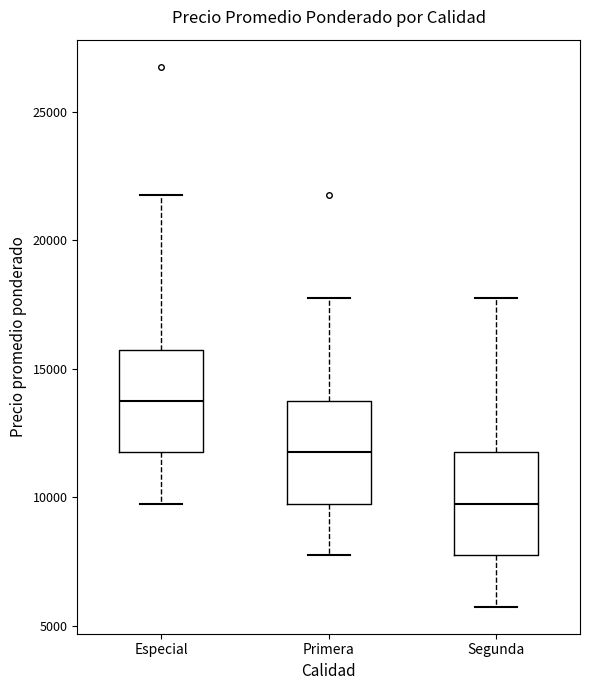

Which box has the lowest median line?

Segunda